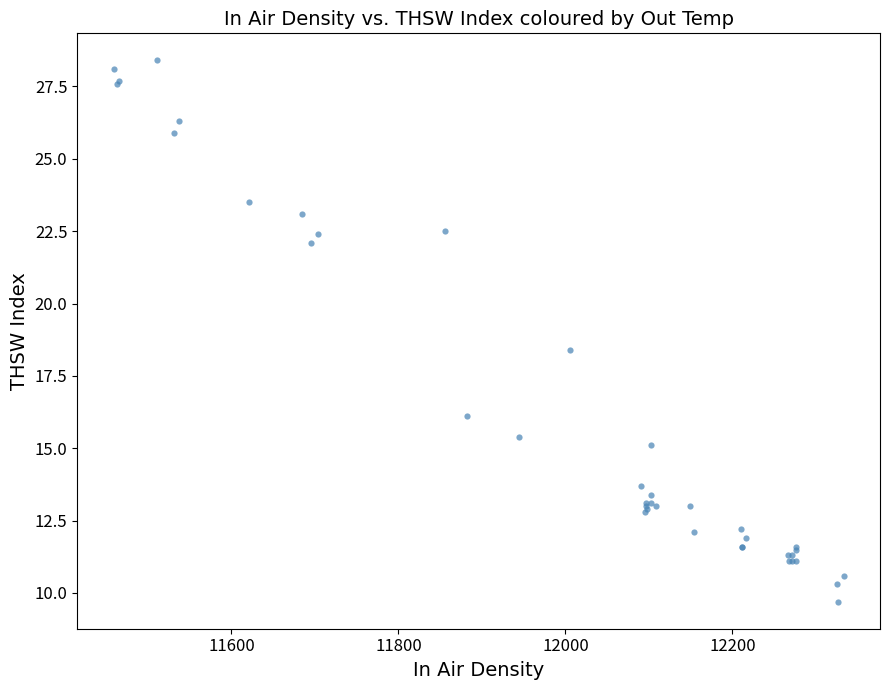

What Y value in the scatter plot is closest to 19?

18.4